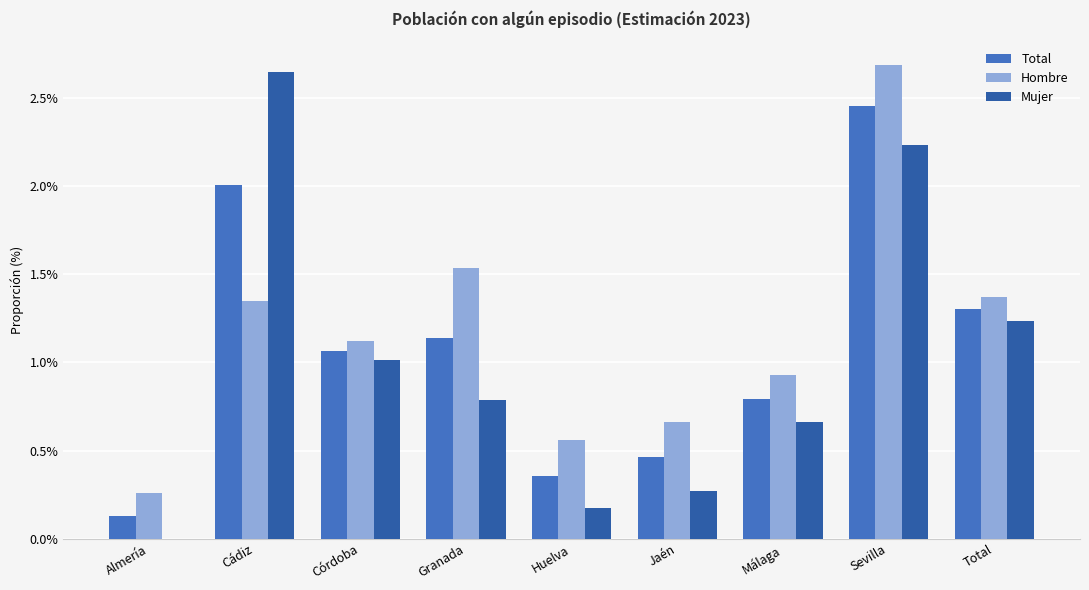

What is the sum of all Mujer values?

9.0